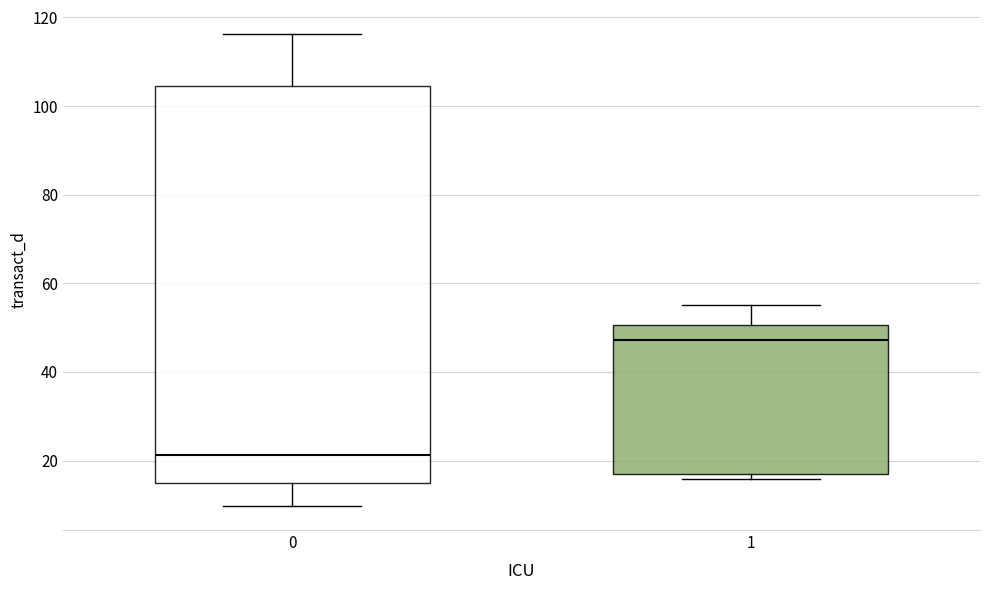

Where does the upper whisker of the box at x = 1 end on the y-axis? The values are not printed on the chart, so give them approximately, as read against the axis.

56